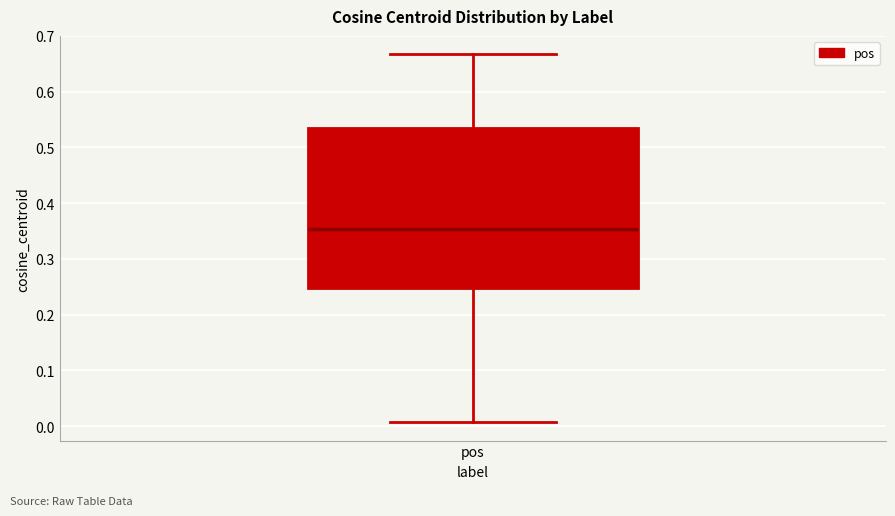

Transcribe this box plot: give where the median line is, the range the box spans, and where the two whiskers end, as read against the y-axis. The values are not printed on the chart, so give them approximately, as read against the axis.

median 0.35, box 0.25 to 0.53, whiskers 0.01 to 0.67